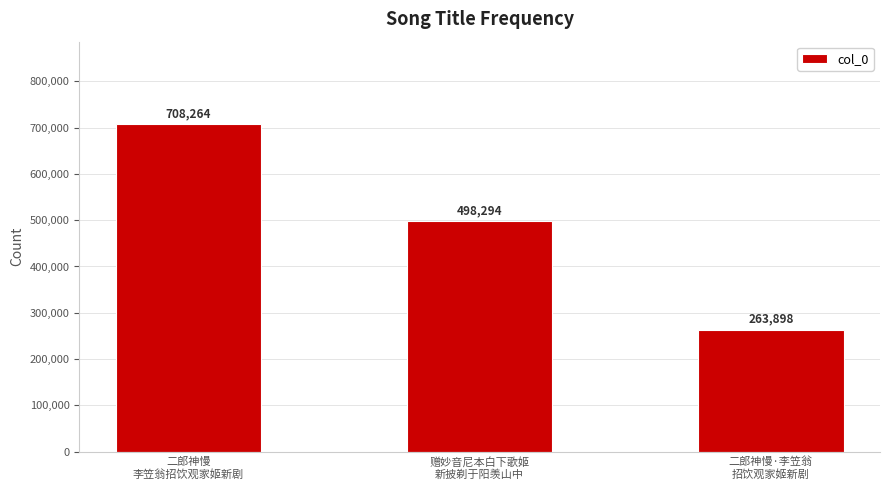

Reading left to right, extract all data points from this chart.

二郎神慢
李笠翁招饮观家姬新剧=708264	赠妙音尼本白下歌姬
新披剃于阳羡山中=498294	二郎神慢·李笠翁
招饮观家姬新剧=263898